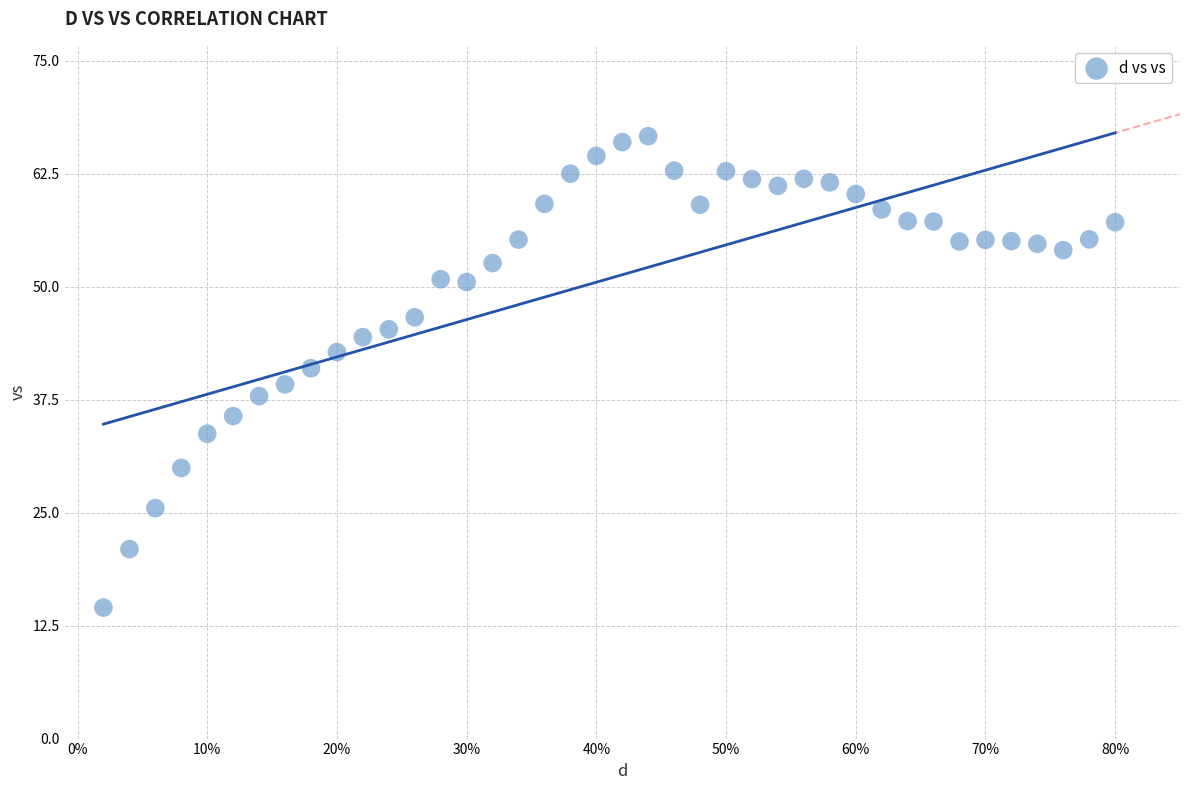

What is the range of Y values (max minus min)?

52.1